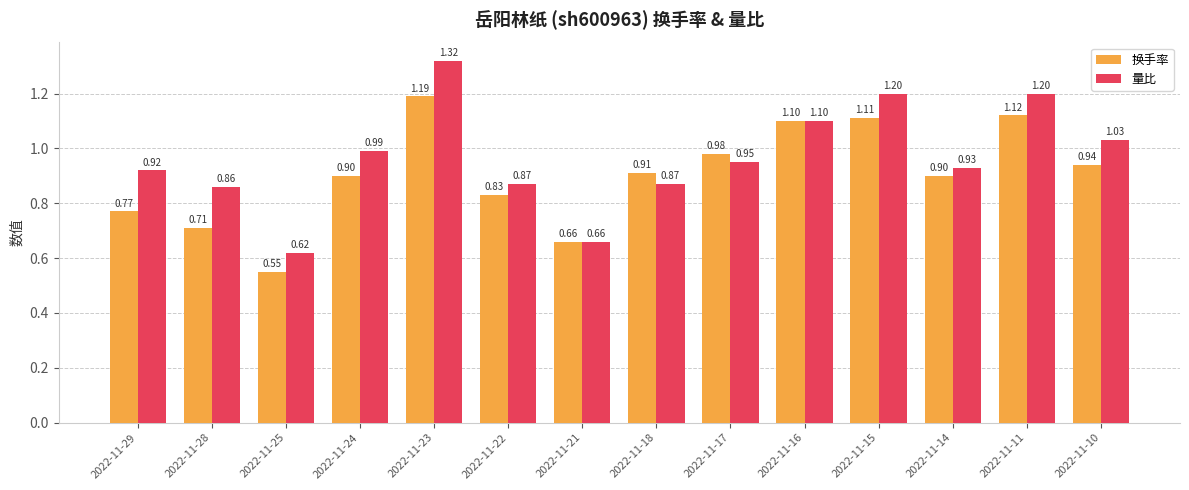

What is the difference between the maximum and second lowest values in the 换手率 series?

0.5